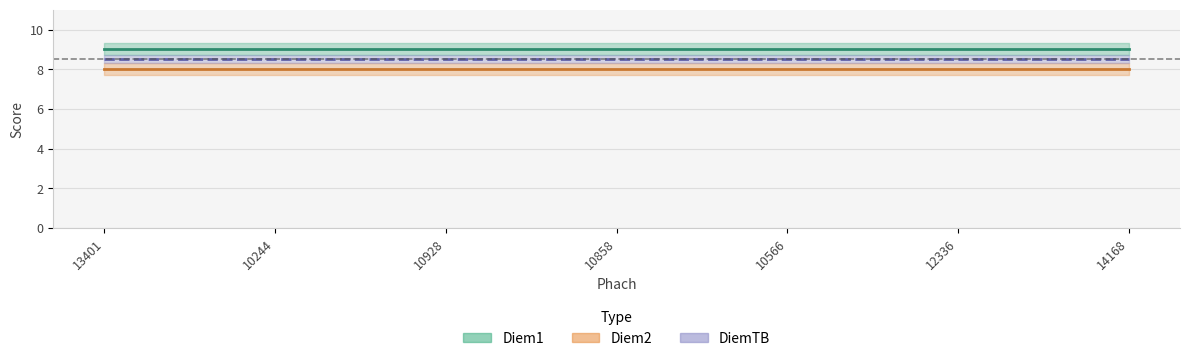

Does the chart have visible grid lines?

Yes